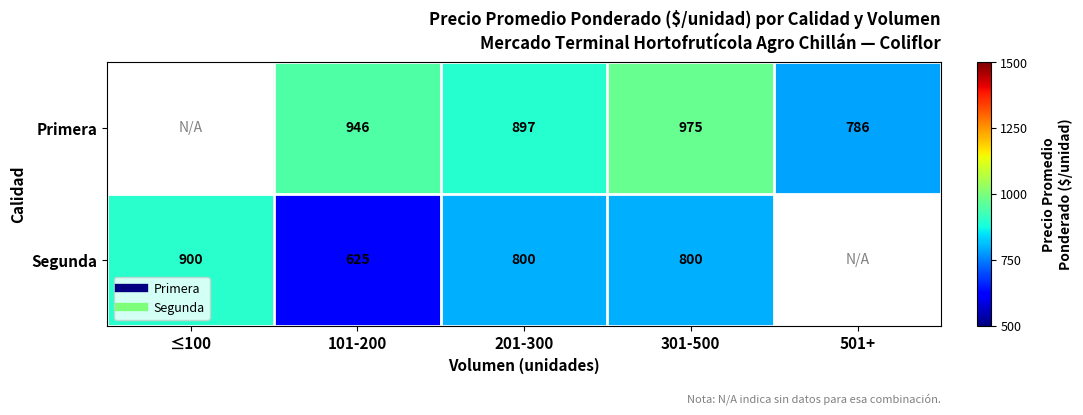

True or false: Segunda has a value of 900.0 at ≤100.

True